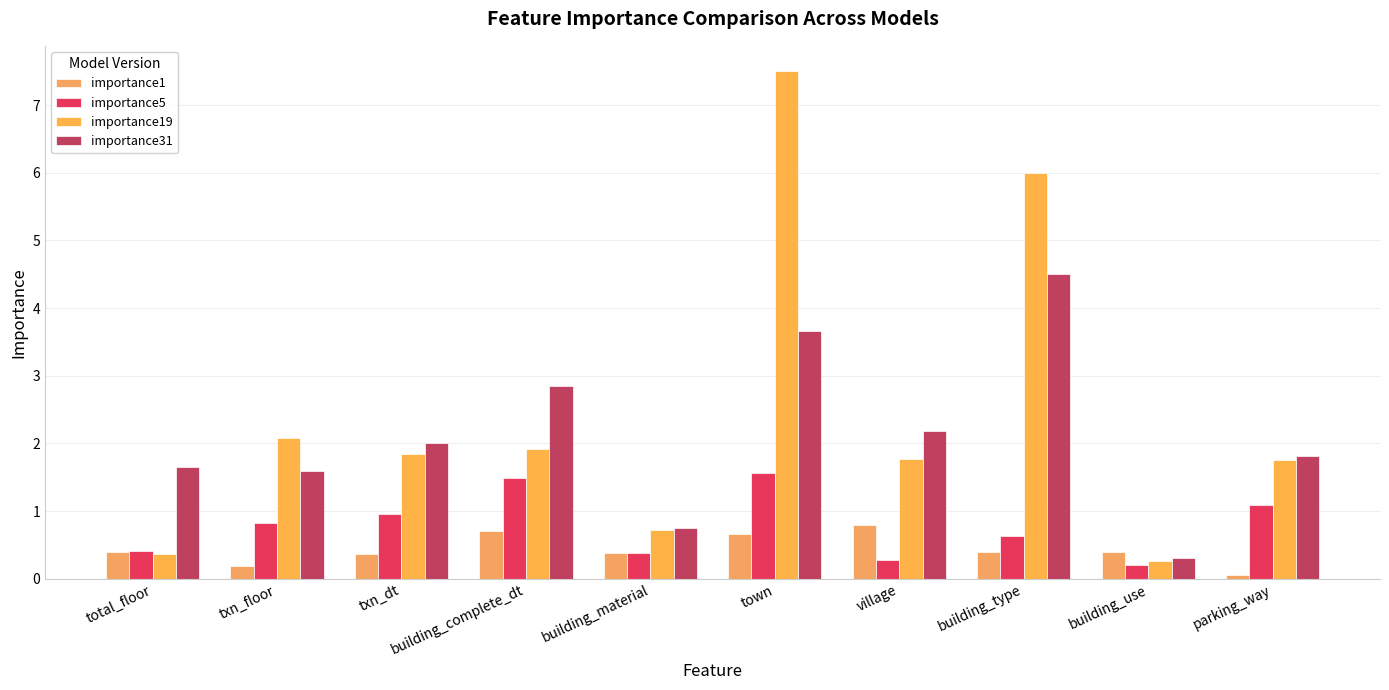

What is the average value of the importance5 series?

0.8